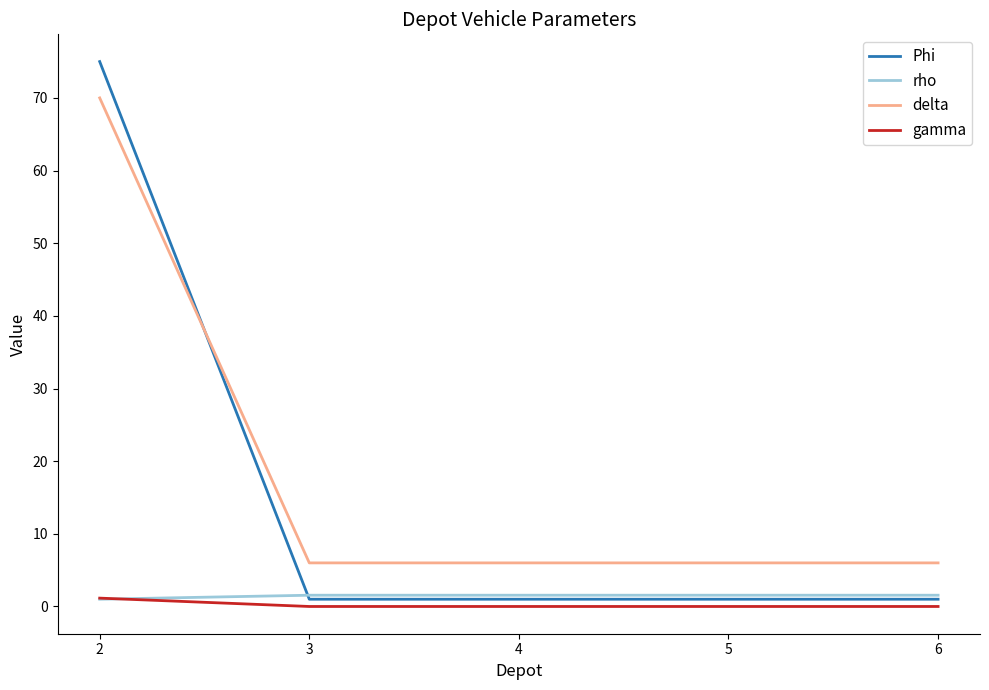

What is the maximum value shown in the chart?

75.0